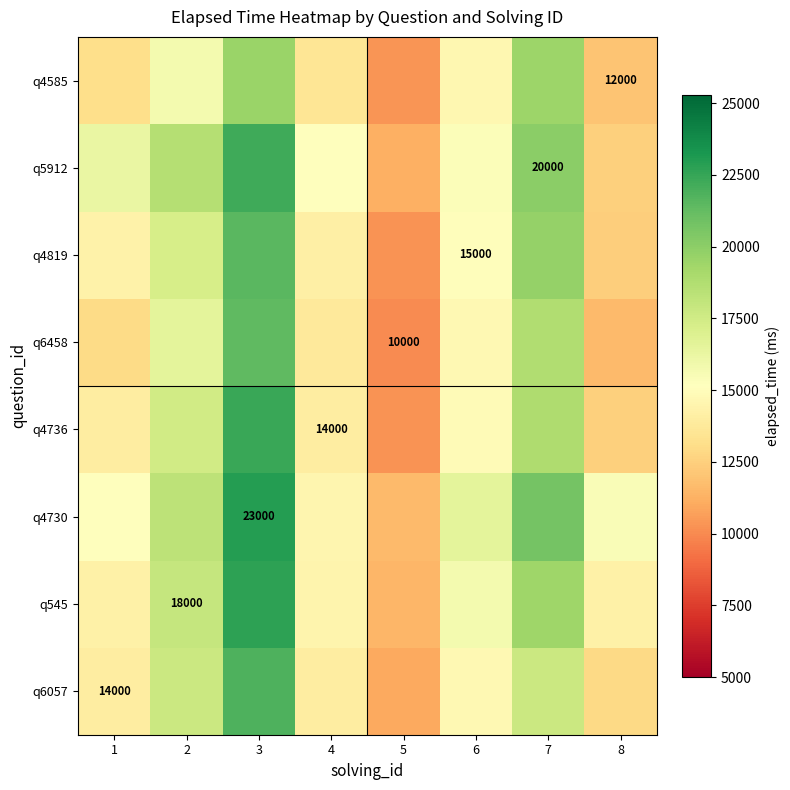

Is it true that q6458 equals 10000.0 at 5?

True